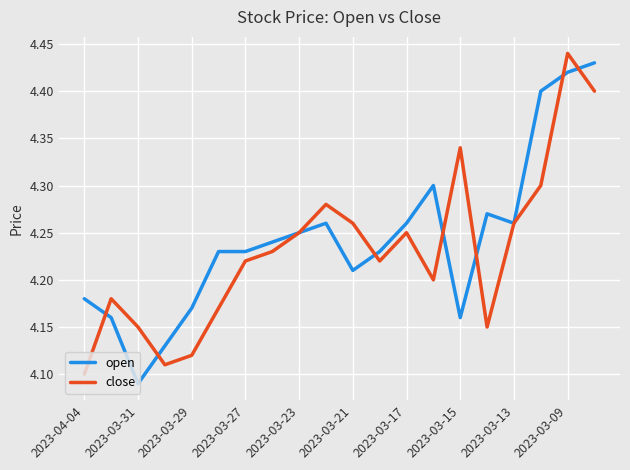

In close, how many points are lower than both neighbors (excluding endpoints)?

4